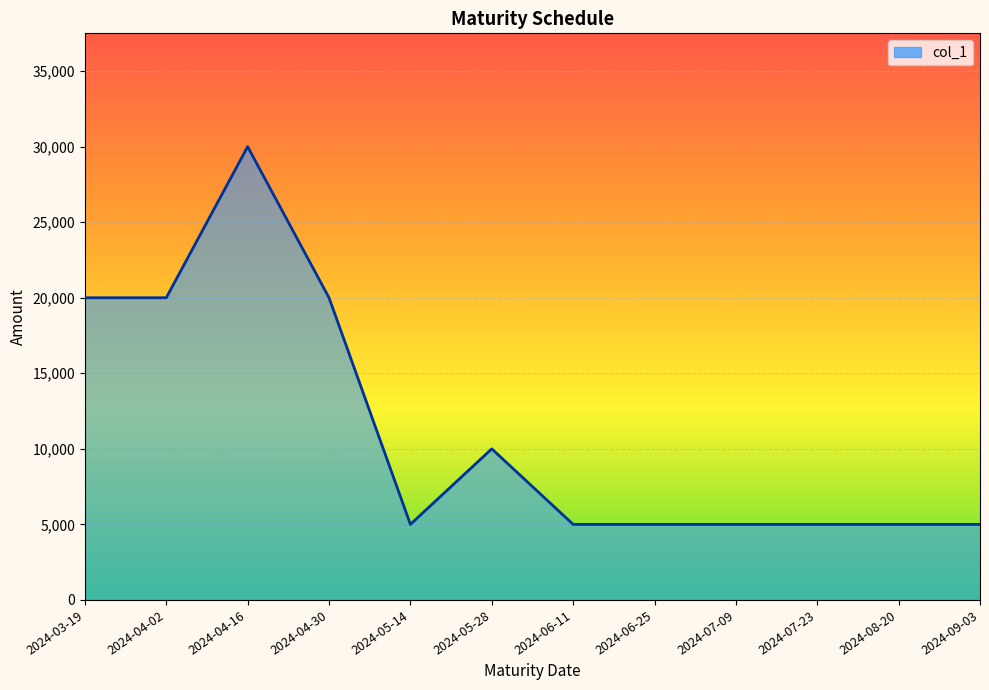

Which category has the highest value across all series?

2024-04-16